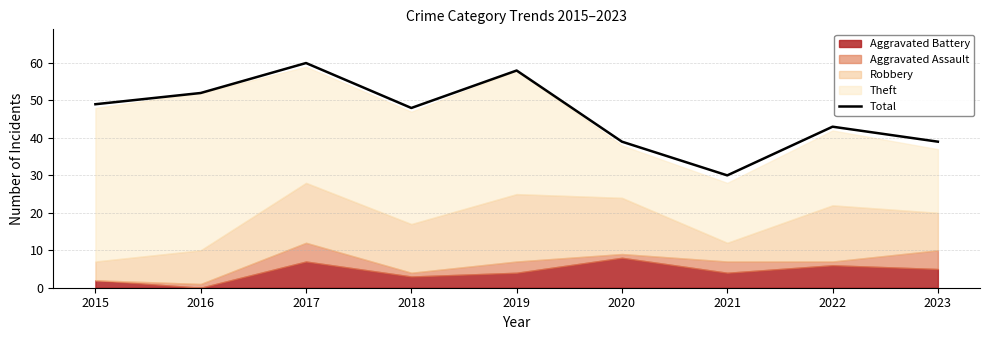

How many categories are shown in the chart?

9